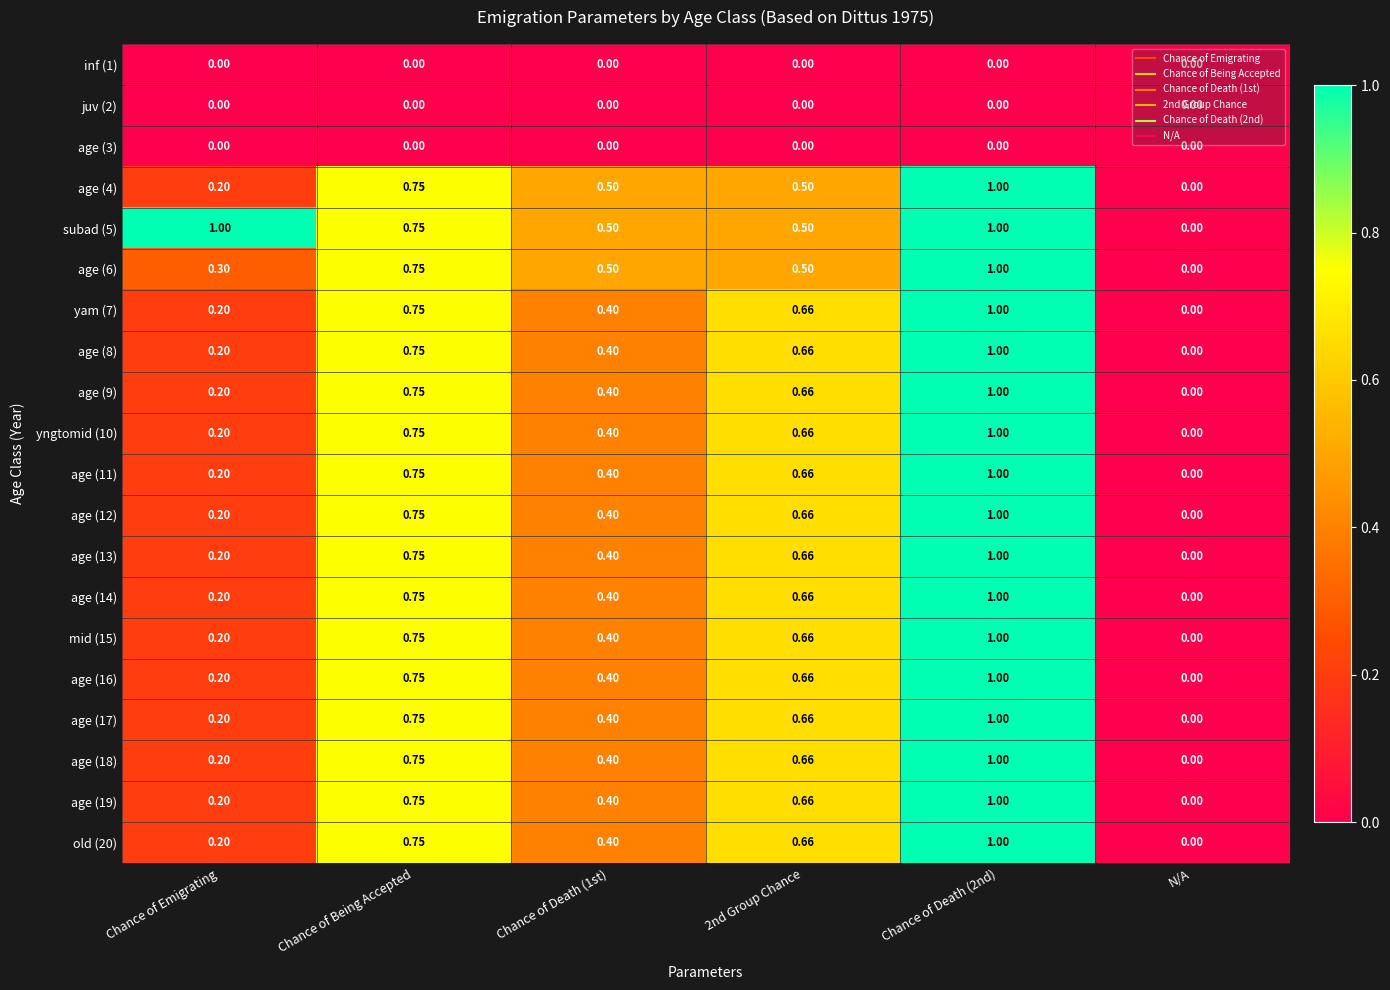

Where is age (11) nearest to the value 0?

N/A